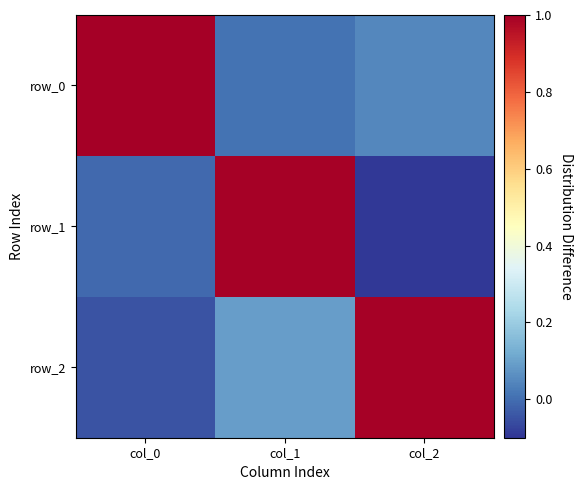

At which category is the sum across all series the highest?

col_1